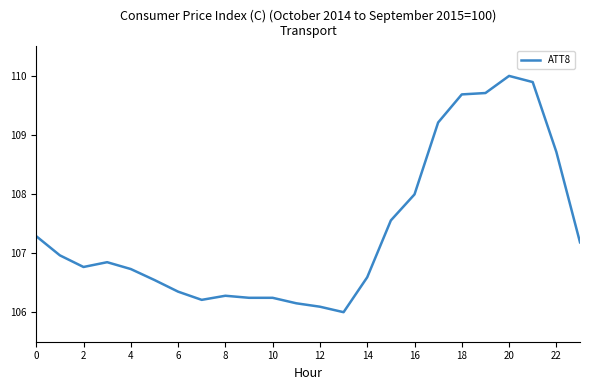

What is the difference between the maximum and minimum values?

4.0